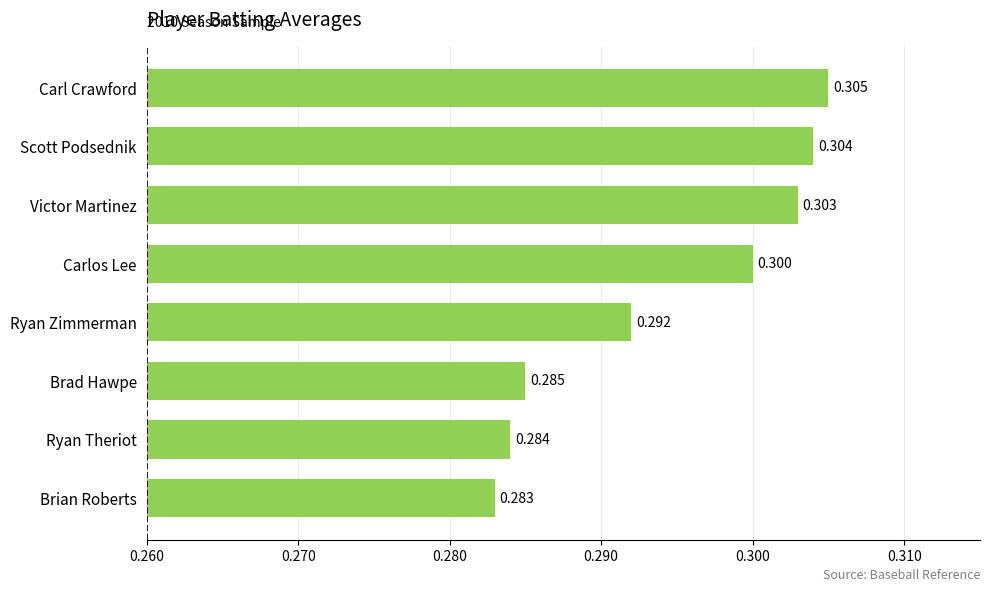

Which has a higher value, Scott Podsednik or Carlos Lee?

Scott Podsednik